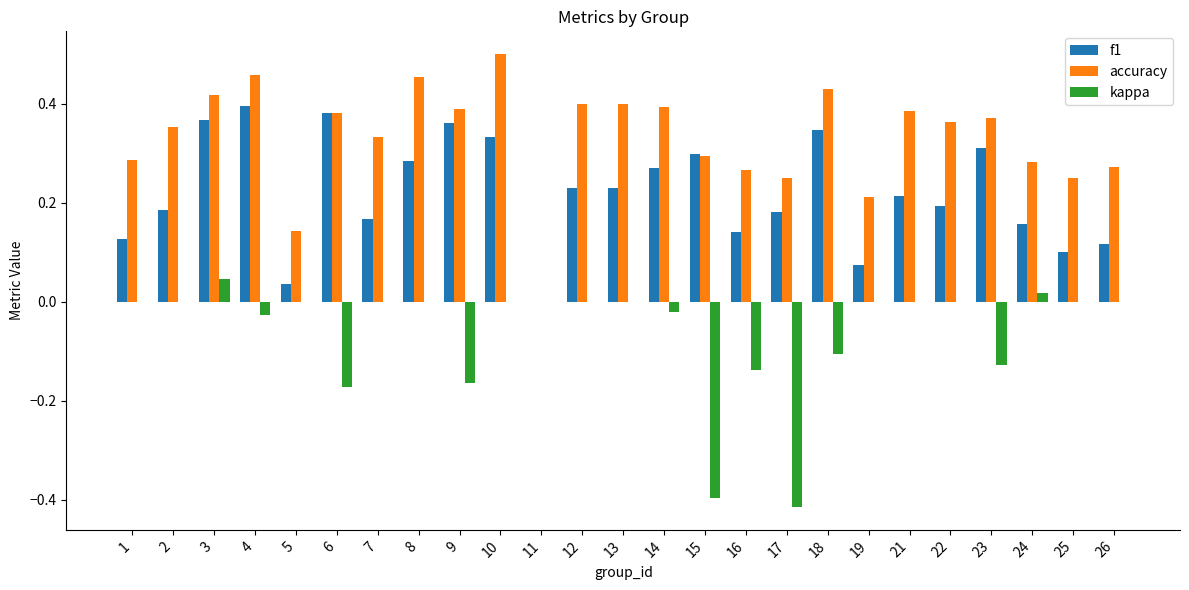

What is the sum of all accuracy values?

8.3